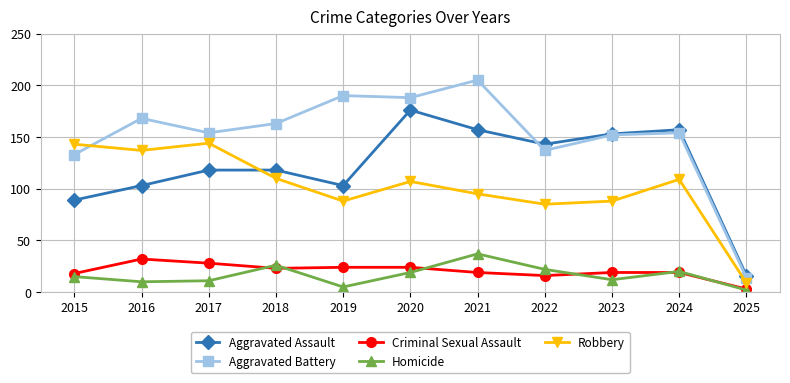

What is the total value across all series at 2019?

410